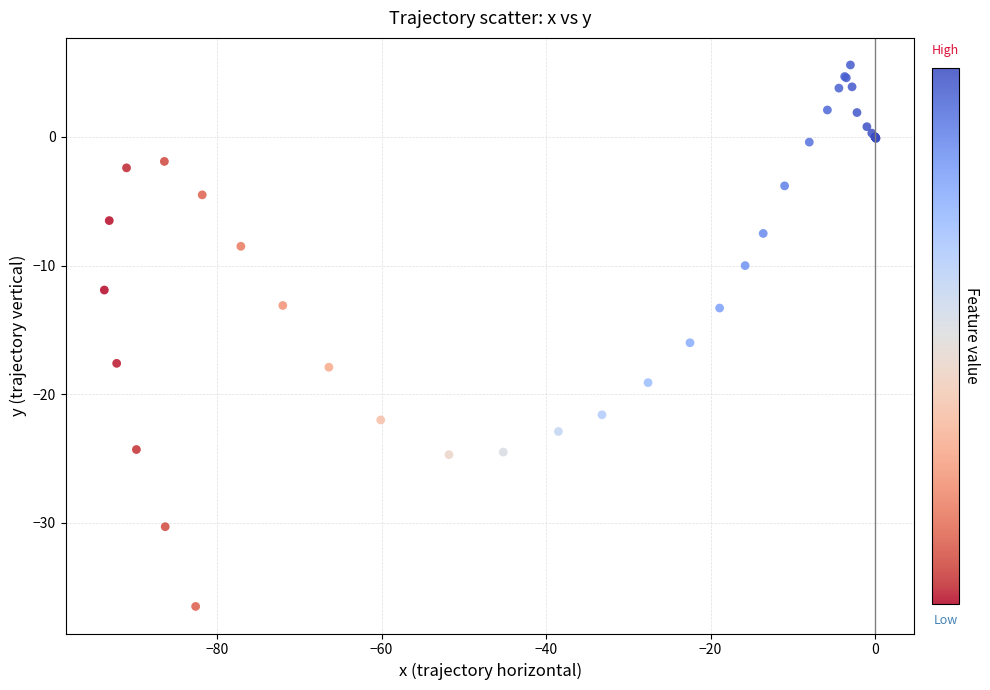

What Y value in the scatter plot is closest to -15?

-16.0